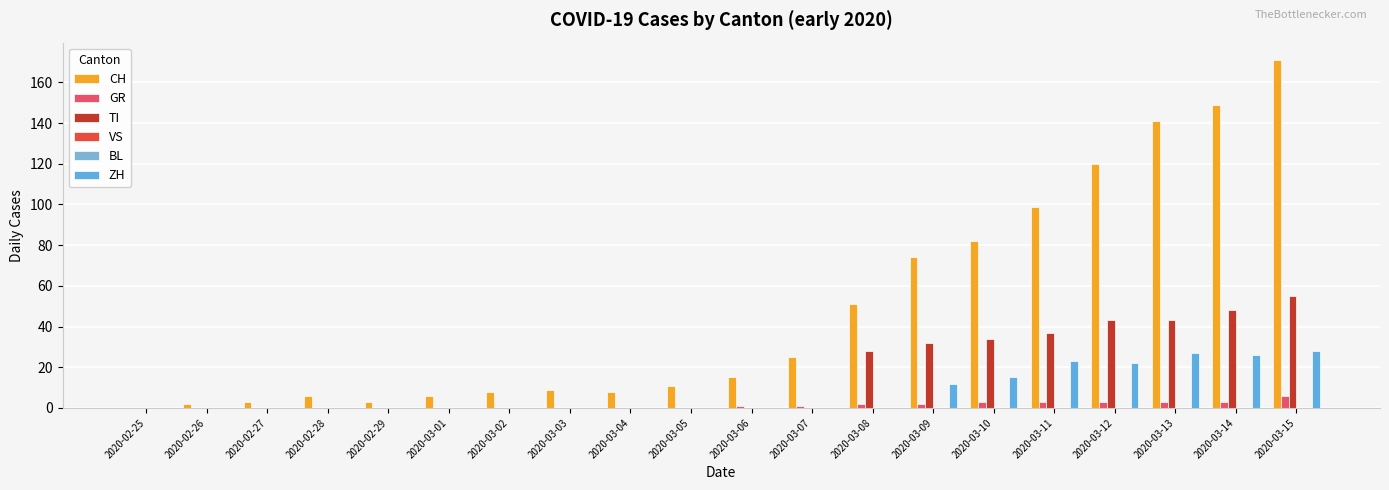

At which label does VS reach its peak?

2020-02-25